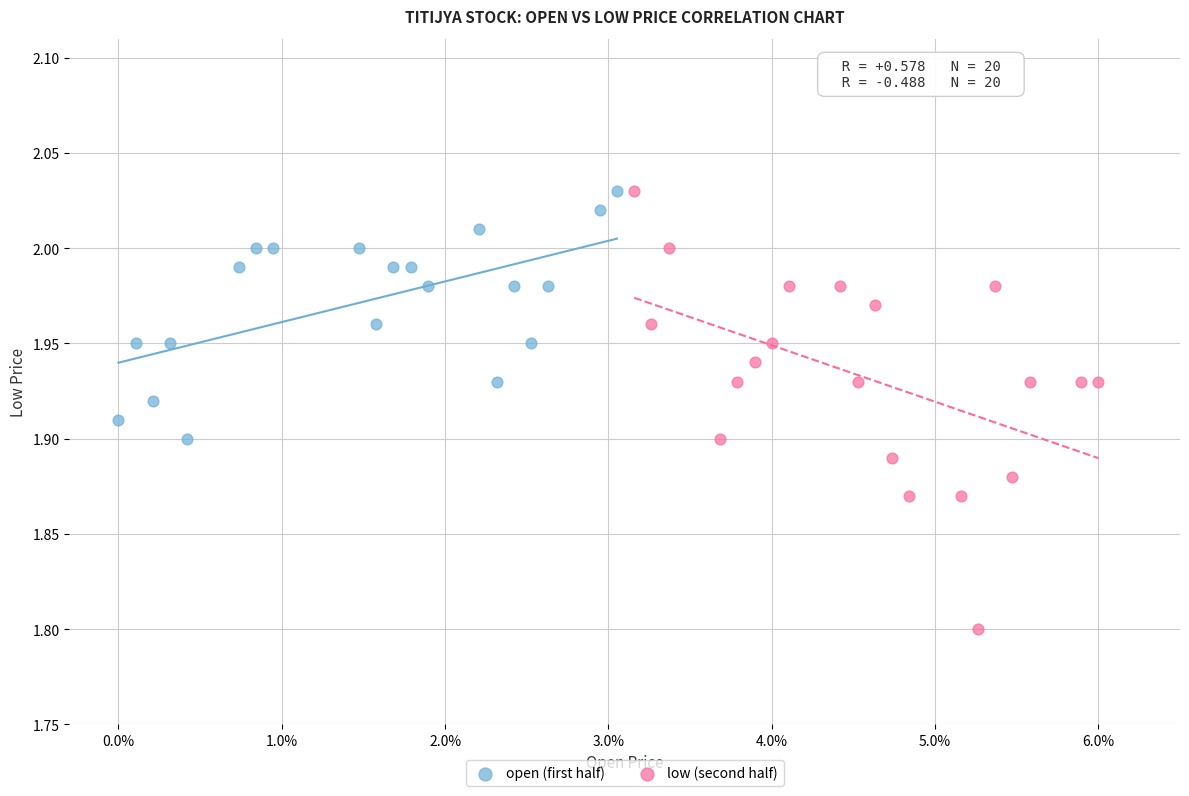

Which series has the largest Y range (max minus min)?

low (second half)